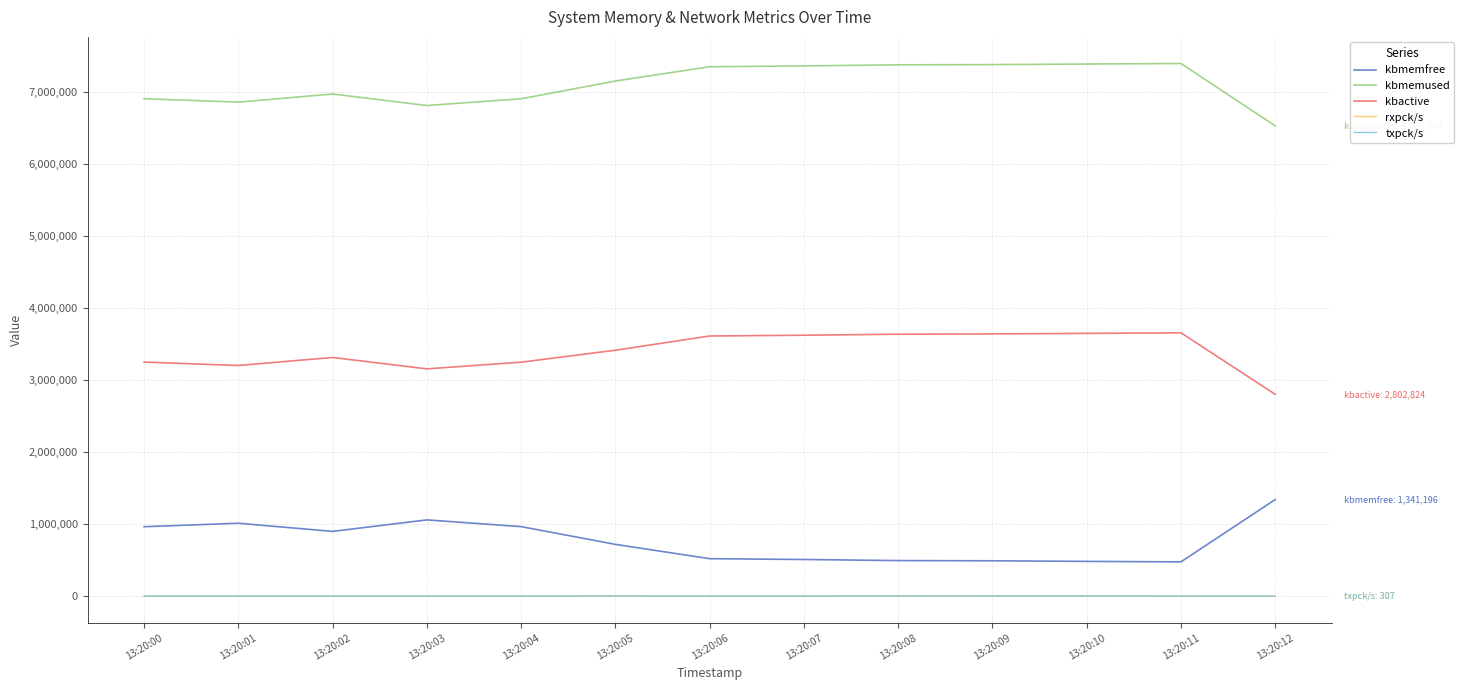

What is the difference between the maximum and minimum values in the rxpck/s series?

3563